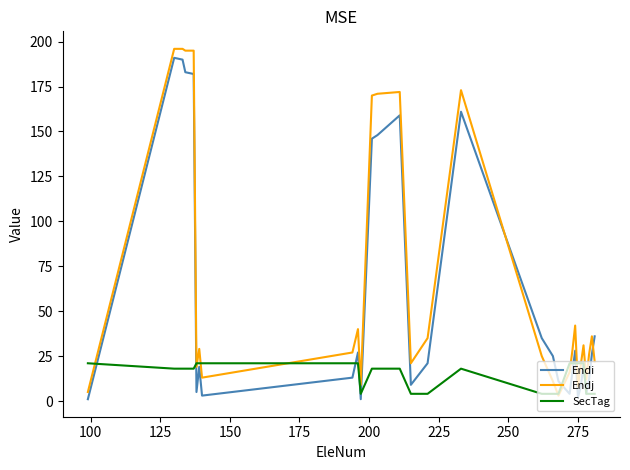

True or false: Endj and Endi cross at least once.

True